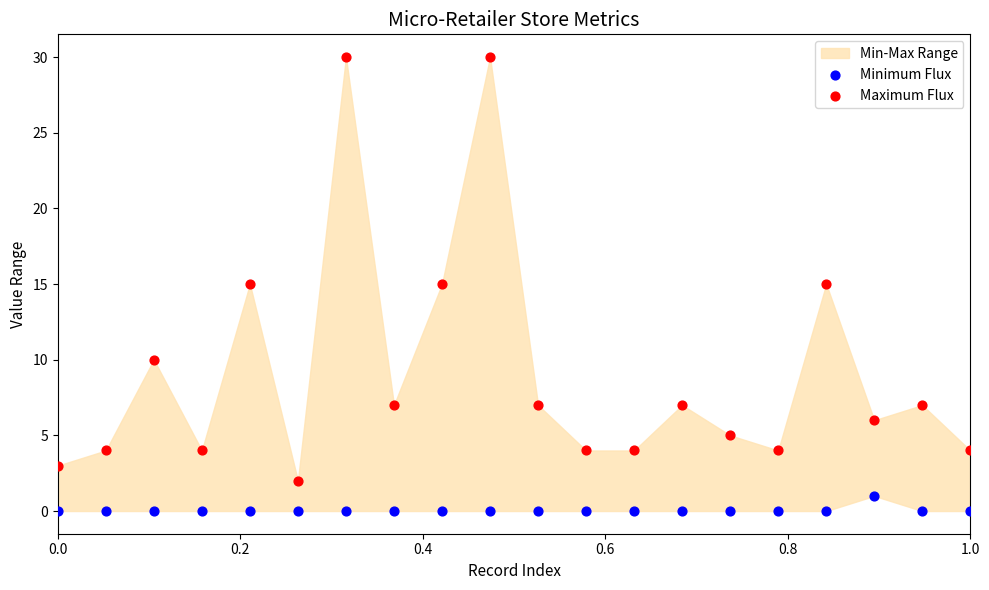

Which series has the widest spread of Y values?

Maximum Flux